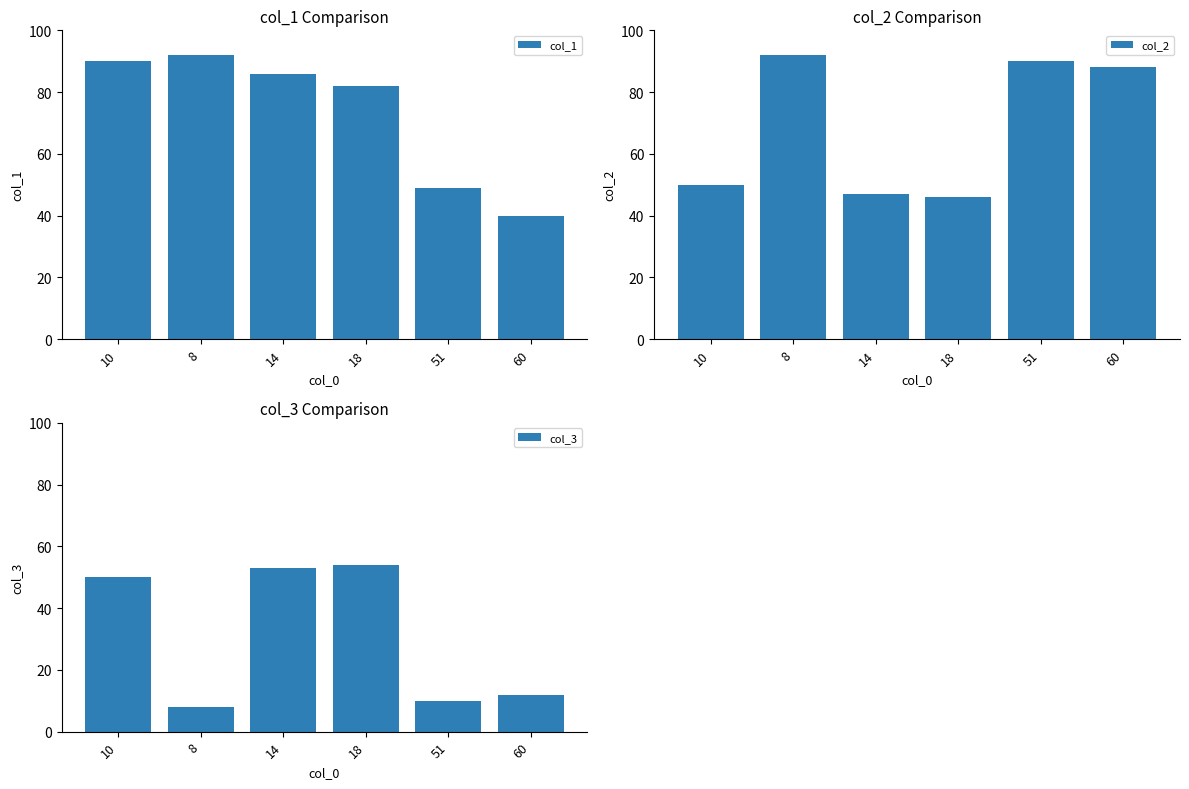

Reading left to right, list all the values displayed in this chart.

col_1: 10=90	8=92	14=86	18=82	51=49	60=40
col_2: 10=50	8=92	14=47	18=46	51=90	60=88
col_3: 10=50	8=8	14=53	18=54	51=10	60=12